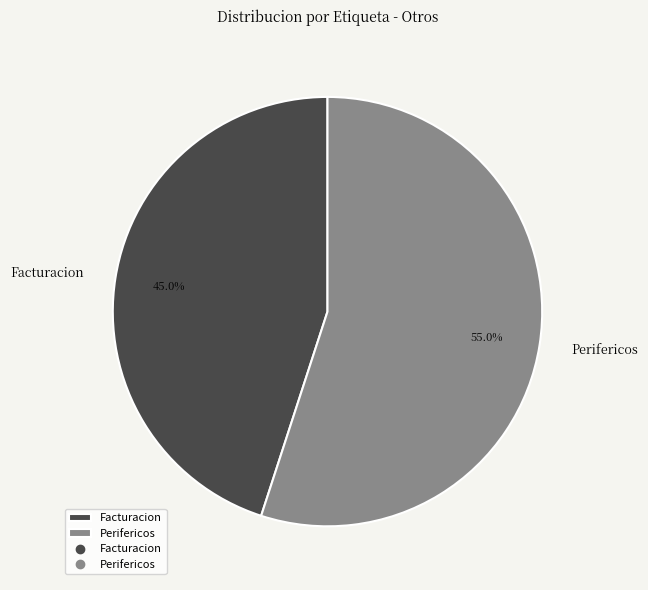

To the nearest percent, what portion does Perifericos represent?

55%